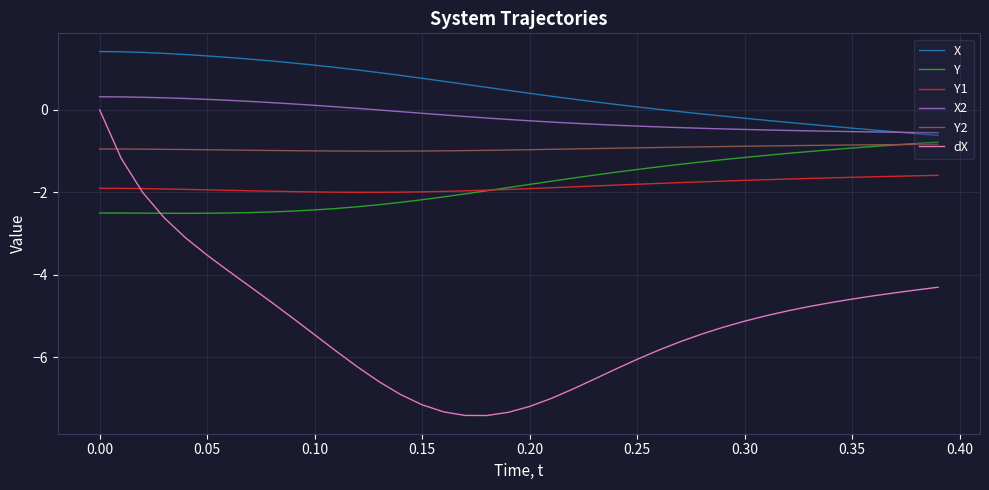

True or false: X and Y2 cross at least once.

False